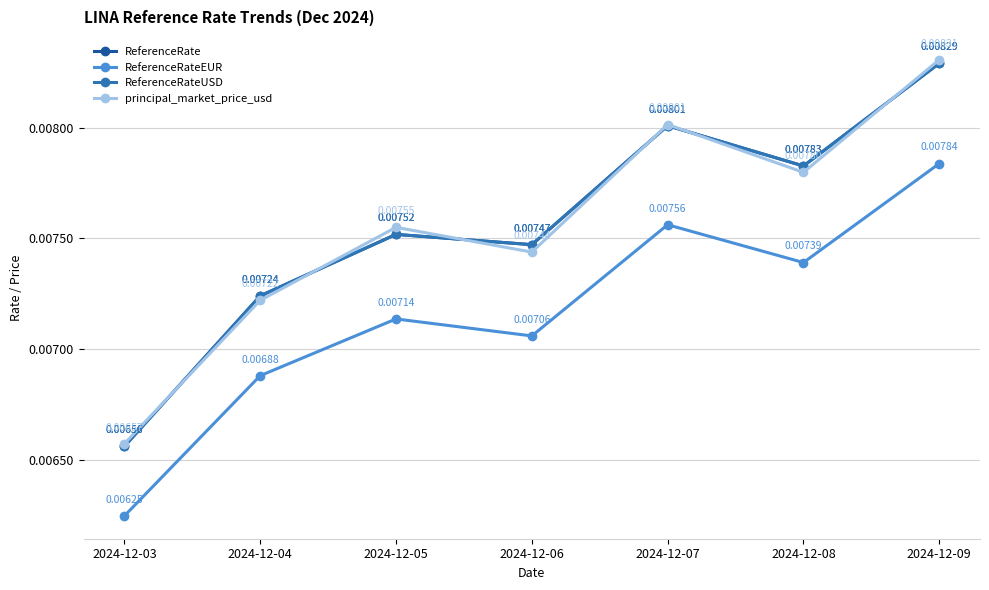

Which series has the largest range (max minus min)?

principal_market_price_usd